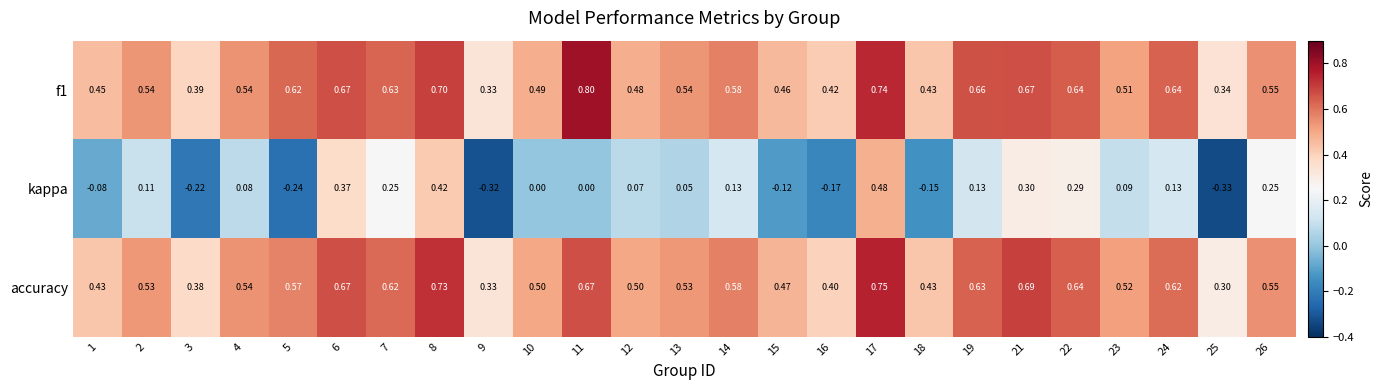

Which series has the largest range (max minus min)?

kappa